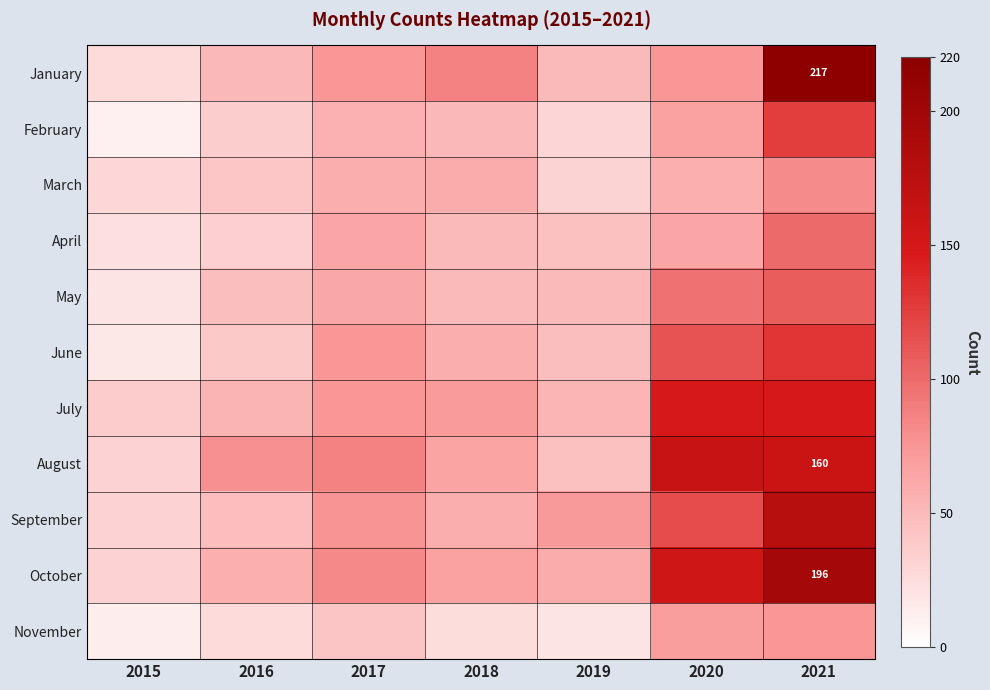

What is the maximum value shown in the chart?

217